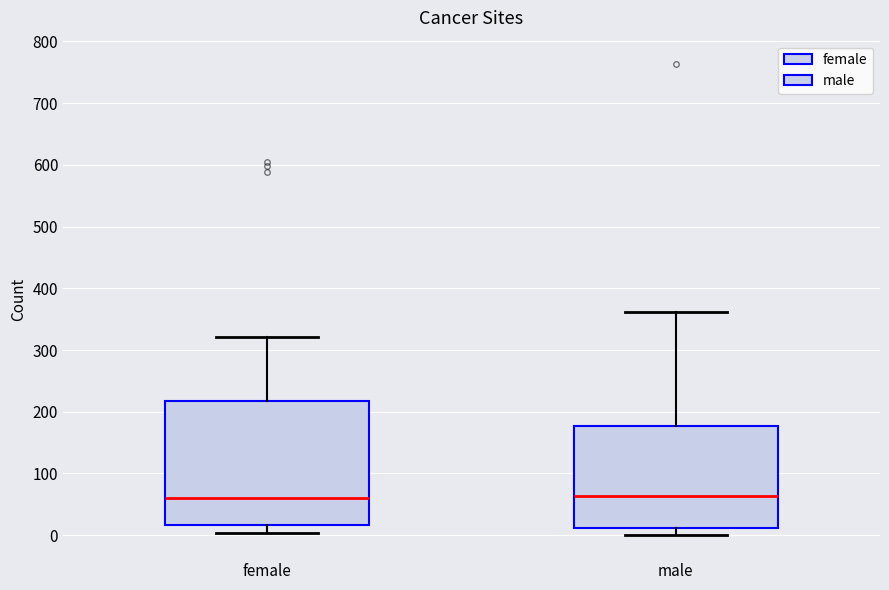

Where does the median line of the box for female sit on the y-axis? The values are not printed on the chart, so give them approximately, as read against the axis.

60